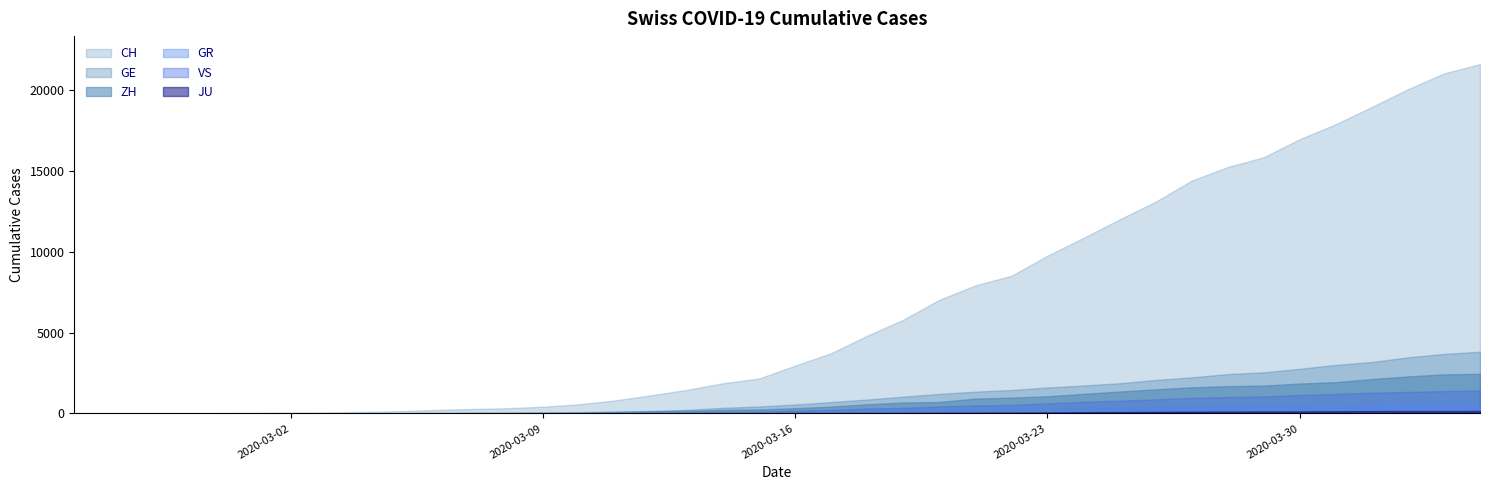

List the series in order of their peak value, highest first.

CH, GE, ZH, VS, GR, JU